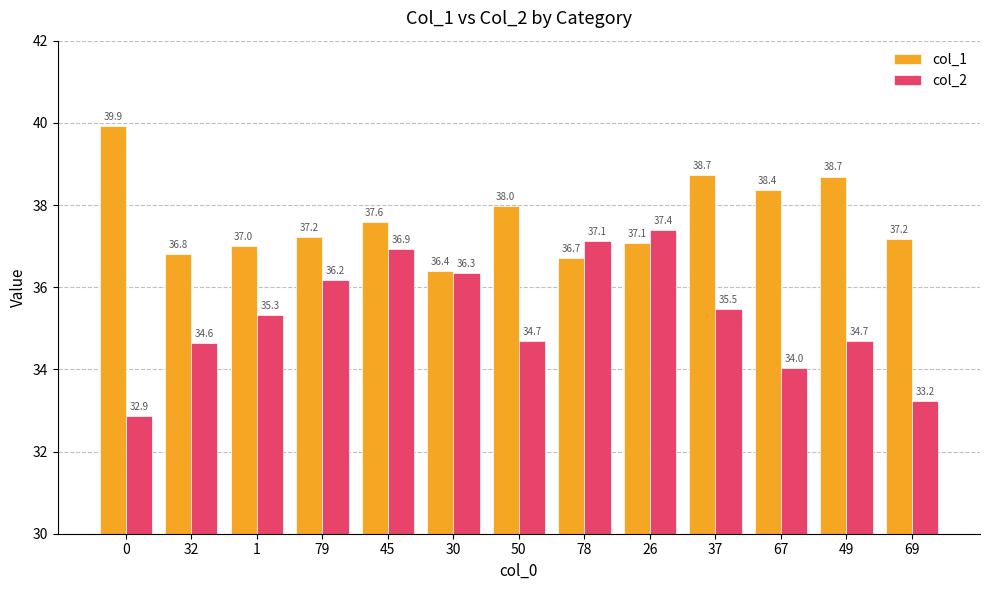

What position from the left is 32?

2